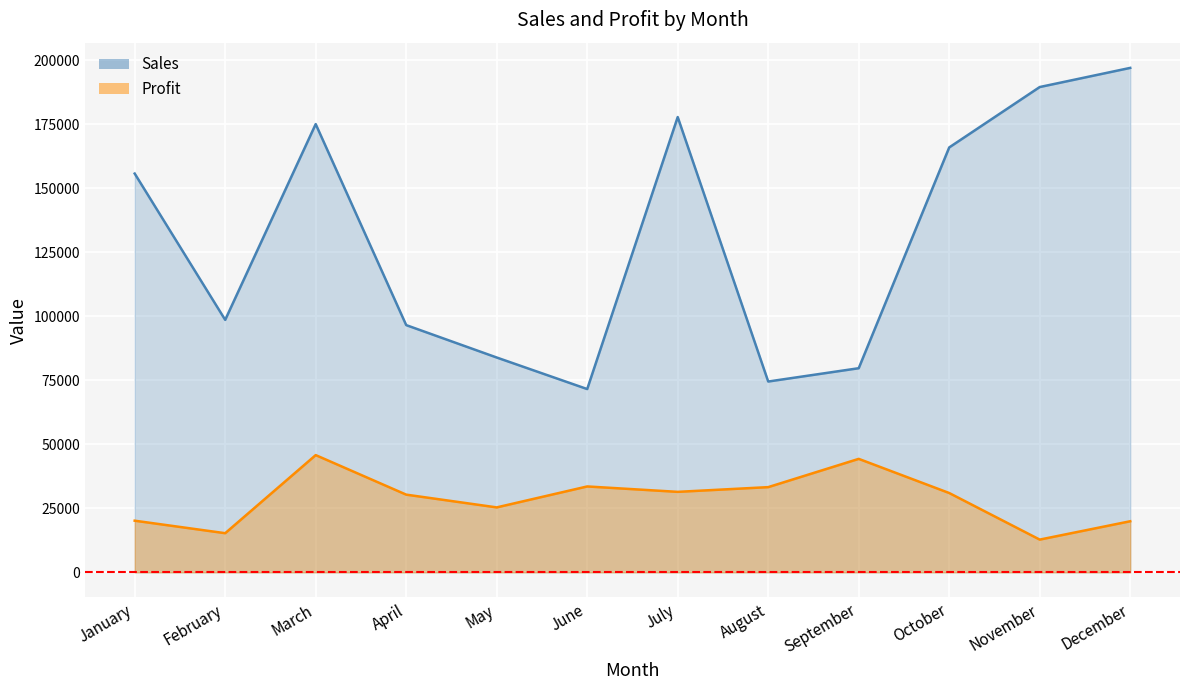

Reading left to right, what are all the values shown in this chart?

Sales: January=155777	February=98614	March=175102	April=96567	May=83906	June=71579	July=177862	August=74526	September=79724	October=165987	November=189584	December=197065
Profit: January=20149	February=15265	March=45775	April=30329	May=25346	June=33530	July=31420	August=33264	September=44308	October=30961	November=12764	December=19935